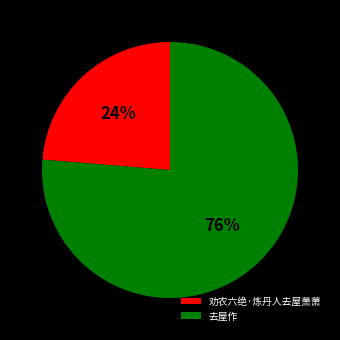

Do 劝农六绝·炼丹人去屋萧萧 and 去屋作 together represent more than half of the pie?

Yes